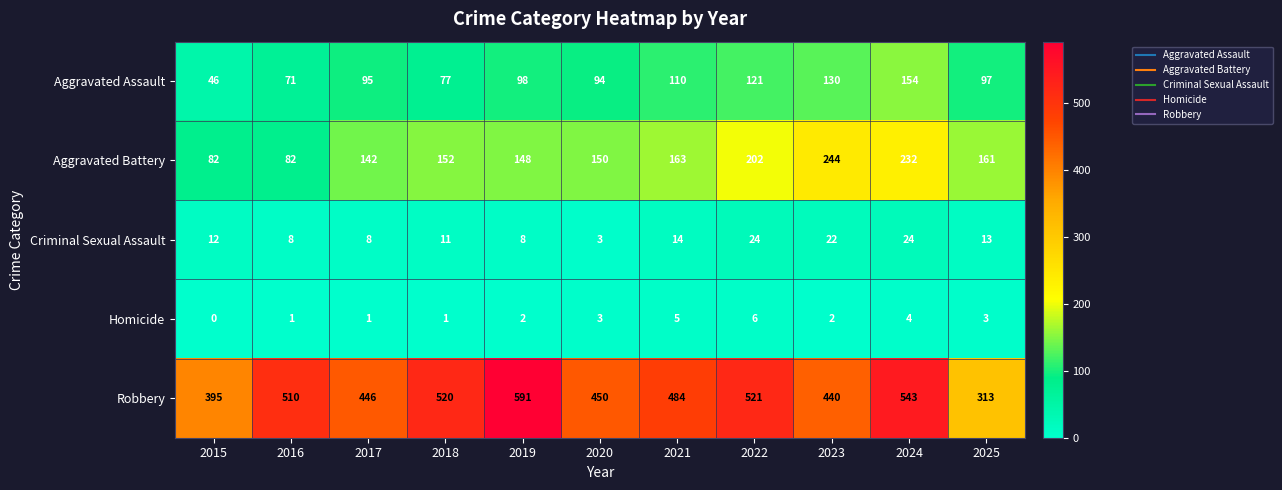

At which label is Aggravated Battery closest to 163?

2021